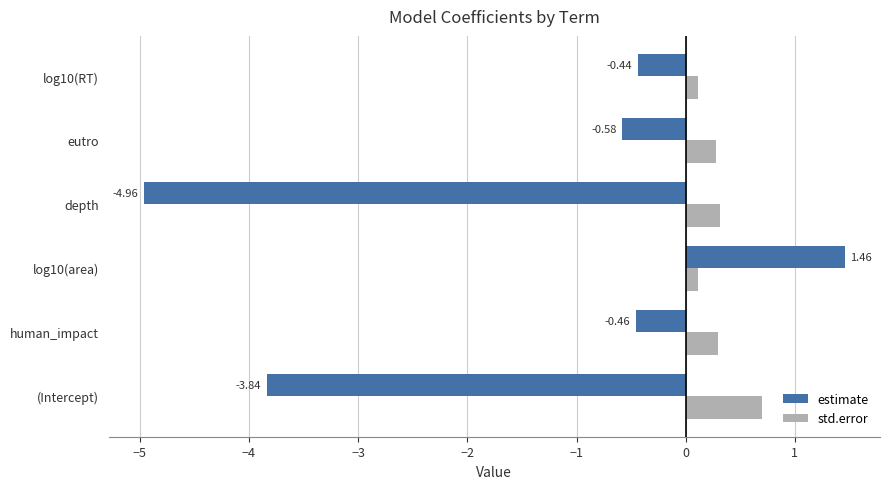

Which series changed the most between human_impact and eutro?

estimate